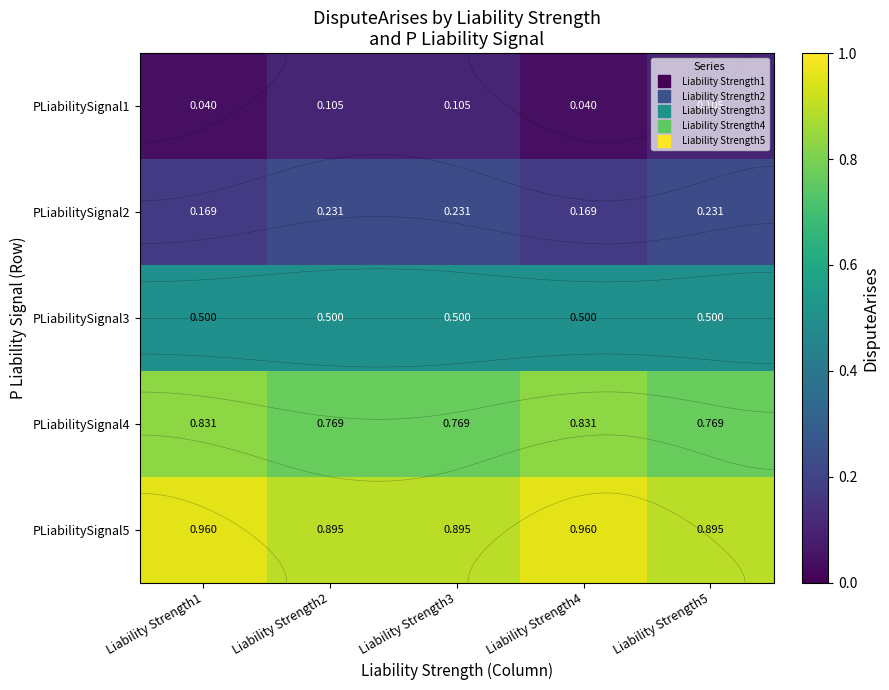

List the series in order of their overall mean, highest first.

PLiabilitySignal5, PLiabilitySignal4, PLiabilitySignal3, PLiabilitySignal2, PLiabilitySignal1